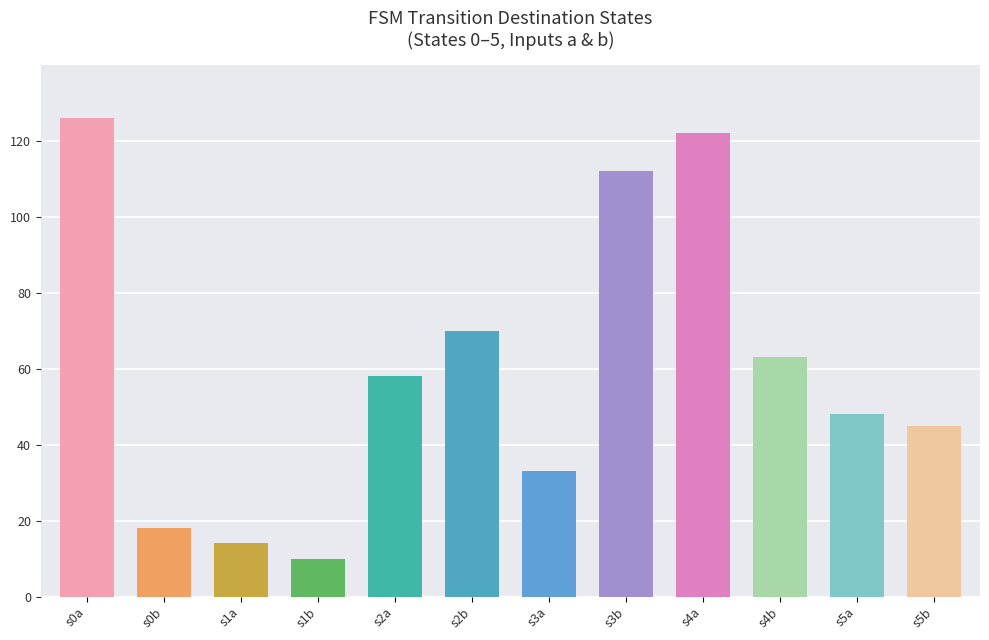

What is the total value across all series at 4?

62